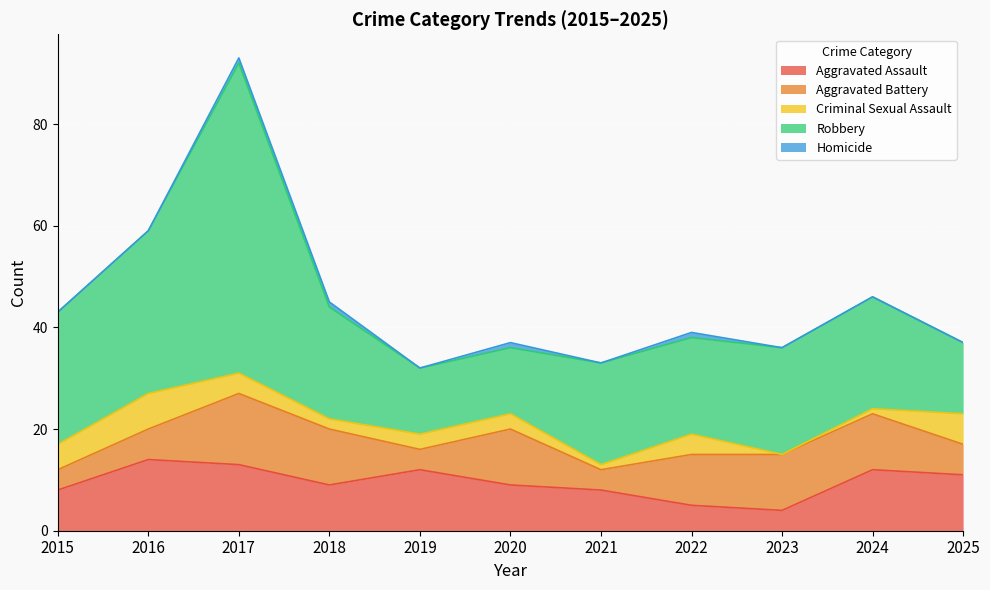

What is the total value across all series at 2024?

46